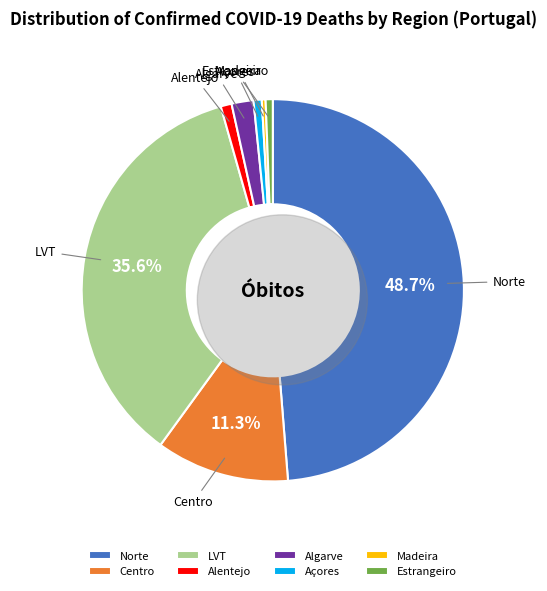

Which category has the biggest portion of the pie?

Norte